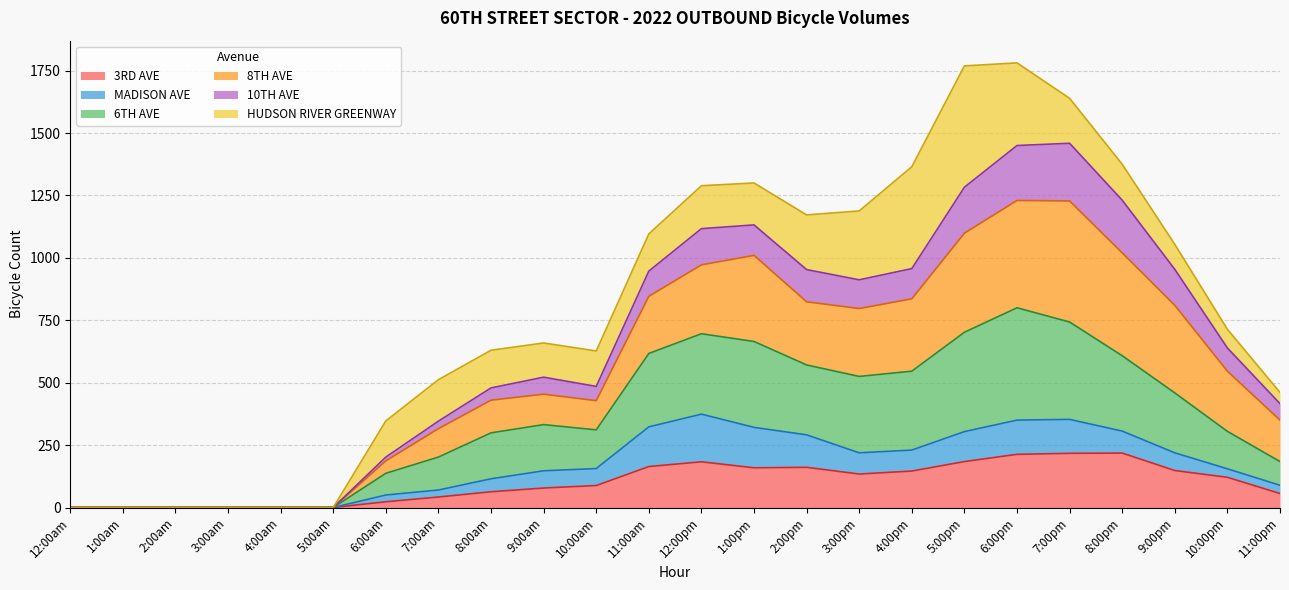

What are all the series names shown in the legend?

3RD AVE, MADISON AVE, 6TH AVE, 8TH AVE, 10TH AVE, HUDSON RIVER GREENWAY